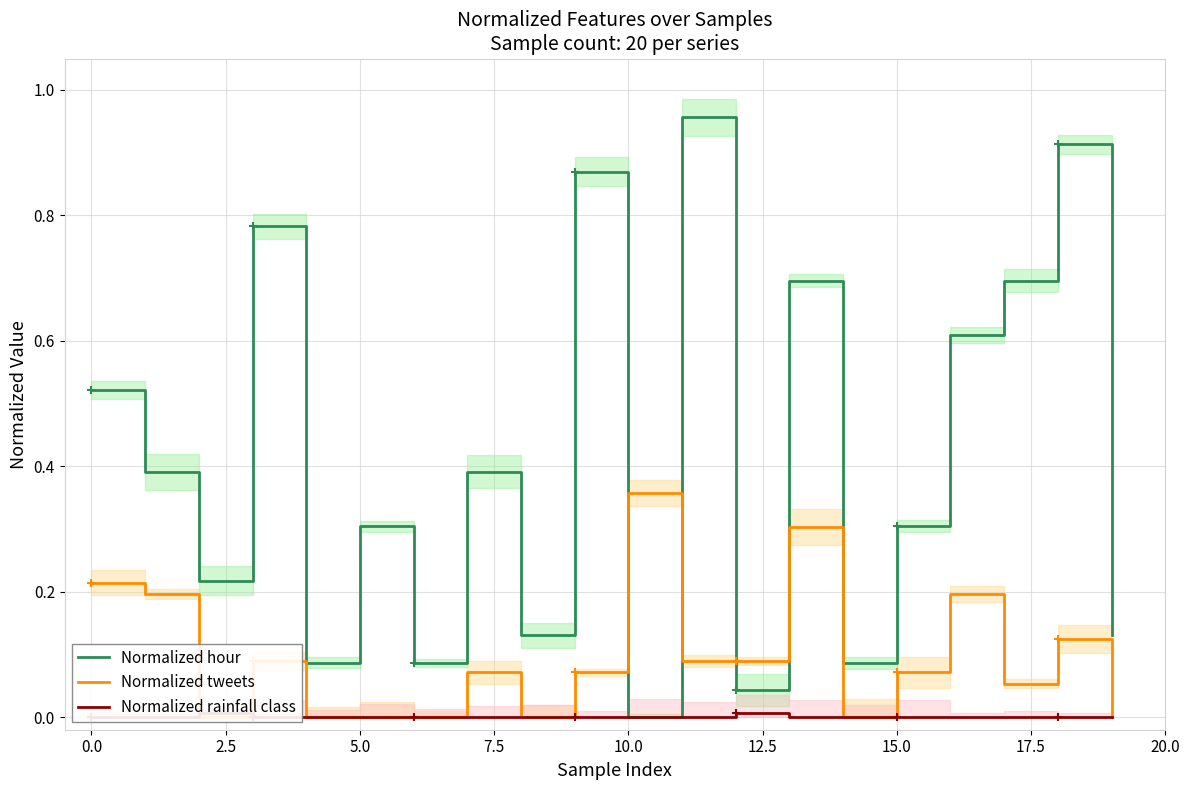

True or false: Normalized tweets has more than 1 interior local peaks.

True